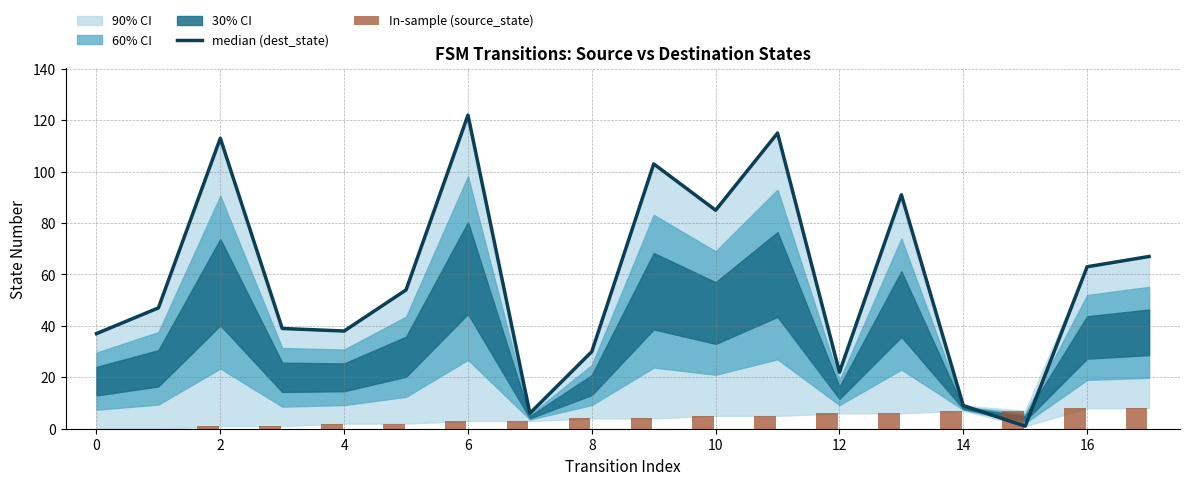

Reading left to right, transcribe all the data shown in this chart.

median (dest_state): 37	47	113	39	38	54	122	6	30	103	85	115	22	91	9	1	63	67
In-sample (source_state): 0	0	1	1	2	2	3	3	4	4	5	5	6	6	7	7	8	8